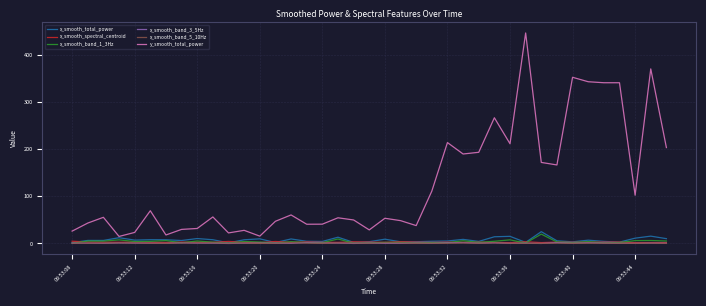

True or false: x_smooth_band_5_10Hz has more than 2 points higher than both neighbors.

True